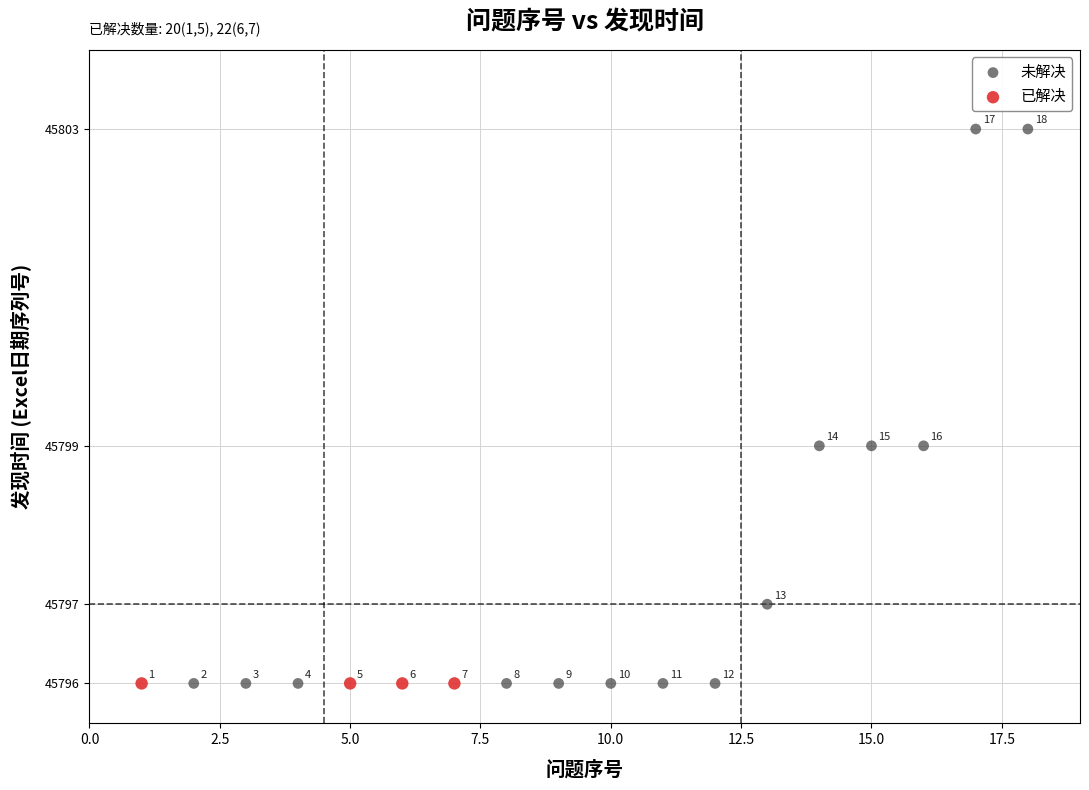

Which series reaches the maximum Y coordinate?

未解决